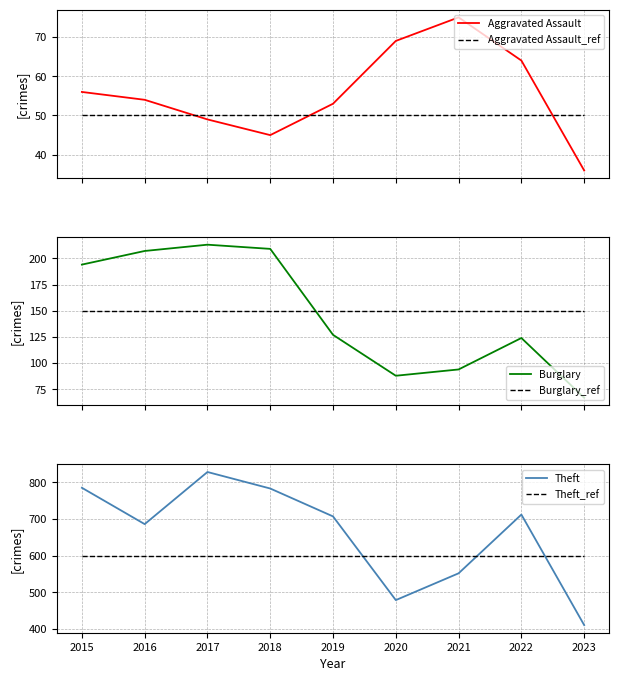

The value of Theft_ref at 2018 is 600. True or false?

True